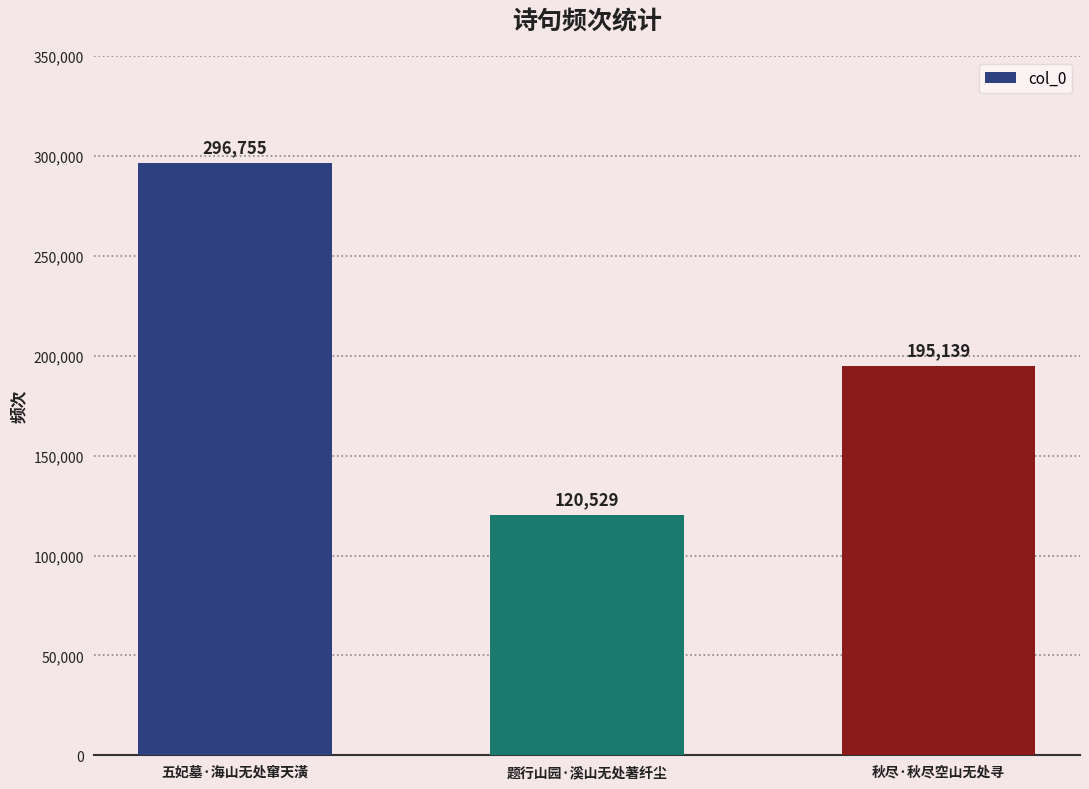

What is the sum of the values at 秋尽·秋尽空山无处寻 and 五妃墓·海山无处窜天潢?

491894